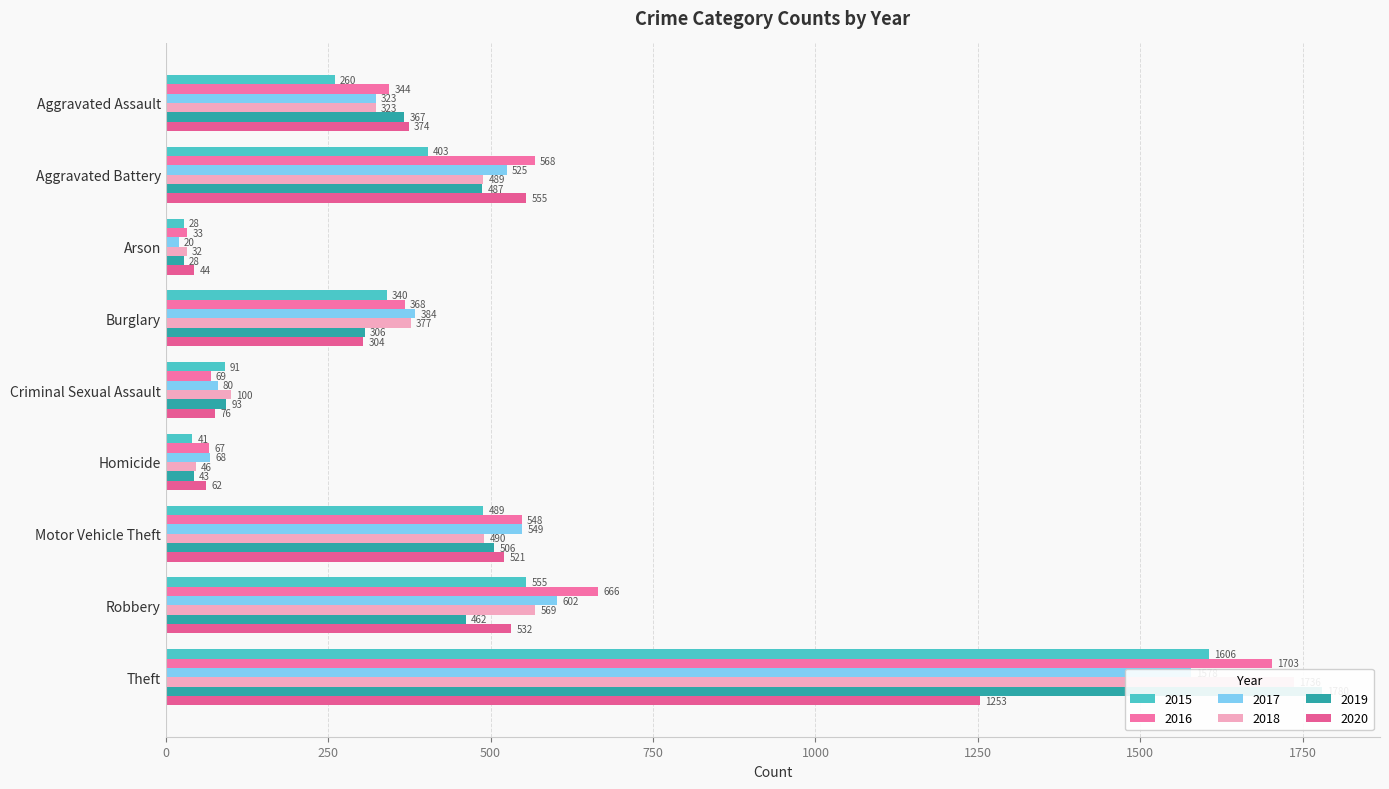

What is the difference between the highest and lowest values at Criminal Sexual Assault?

31